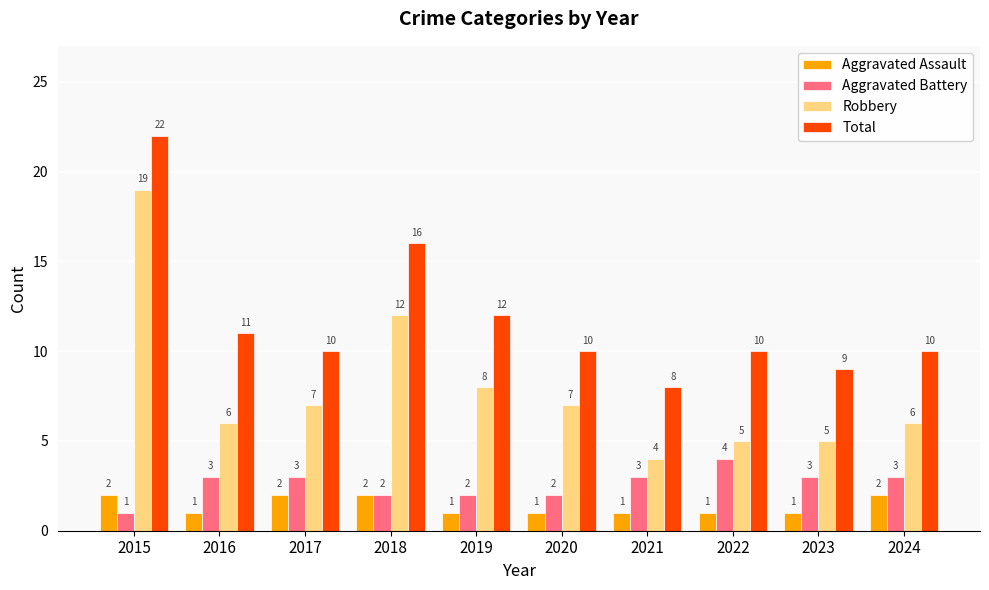

What value does the Aggravated Assault series have at 2018?

2